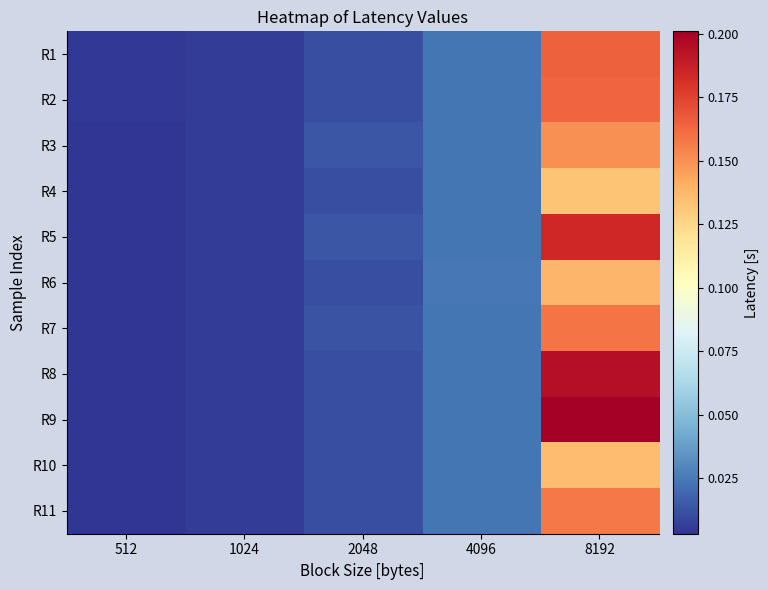

At 1024, list the series in order from smallest to largest.

R9, R8, R7, R11, R5, R3, R6, R2, R4, R10, R1